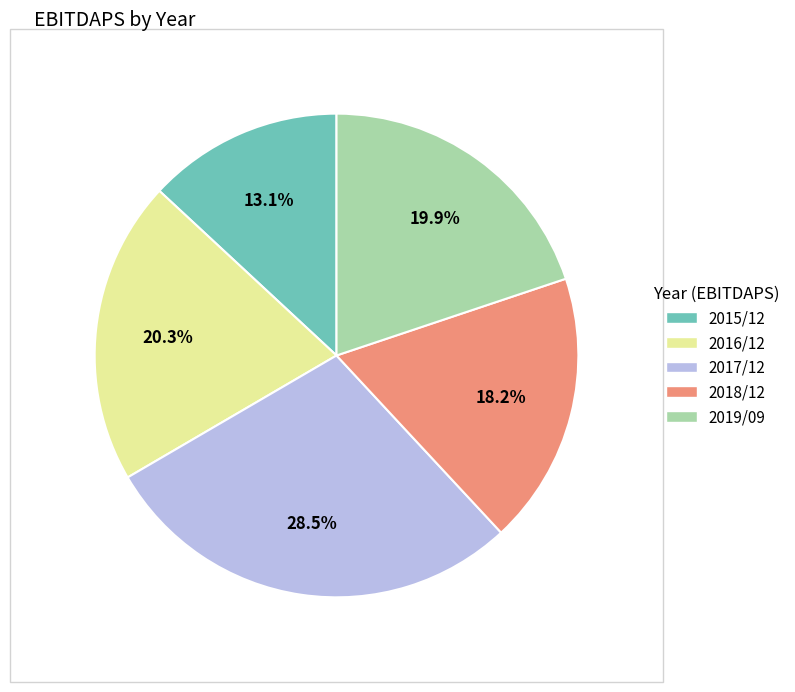

To the nearest percent, what percentage of the pie is 2016/12?

20%